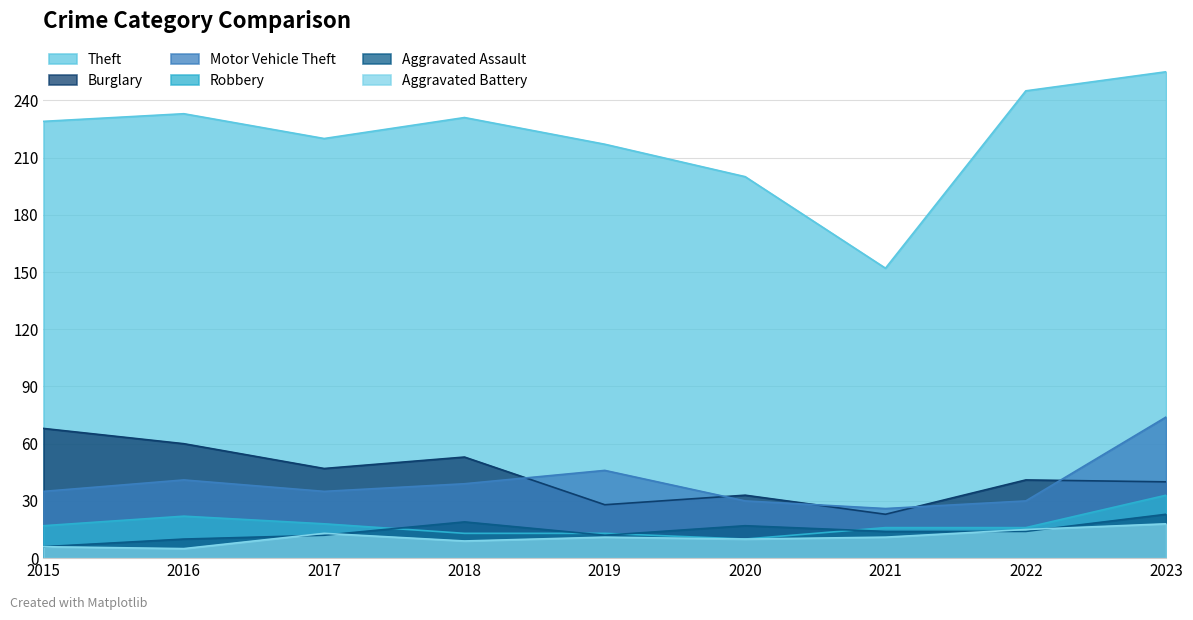

What is the maximum value for Aggravated Assault?

23